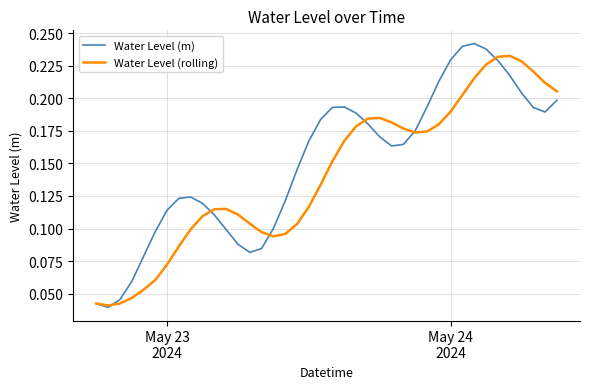

List the series in order of their peak value, highest first.

Water Level (m), Water Level (rolling)